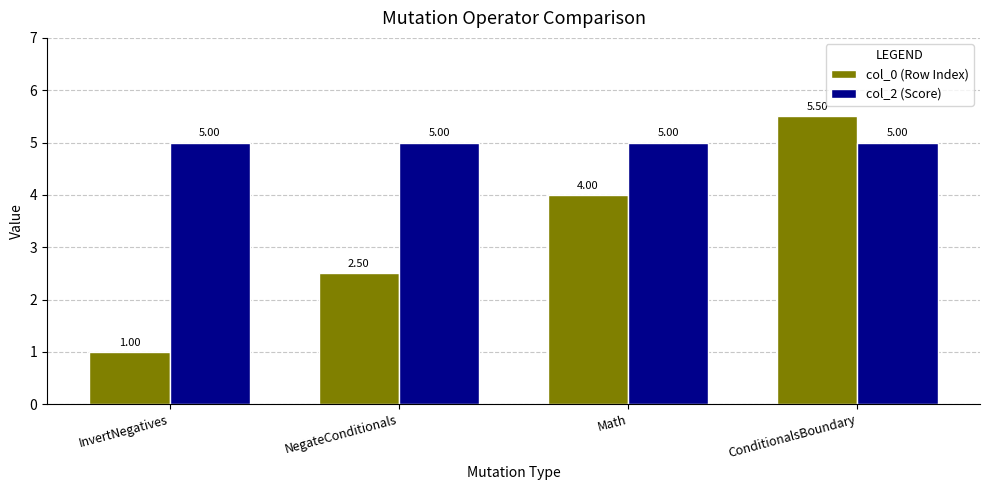

What is the highest value of the col_0 (Row Index) series?

5.5